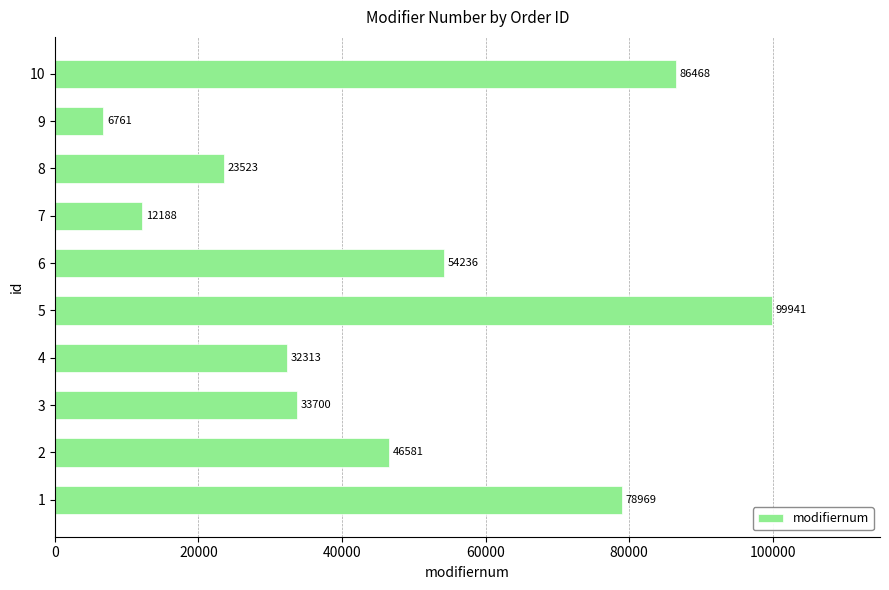

The value at 8 is 32325. True or false?

False